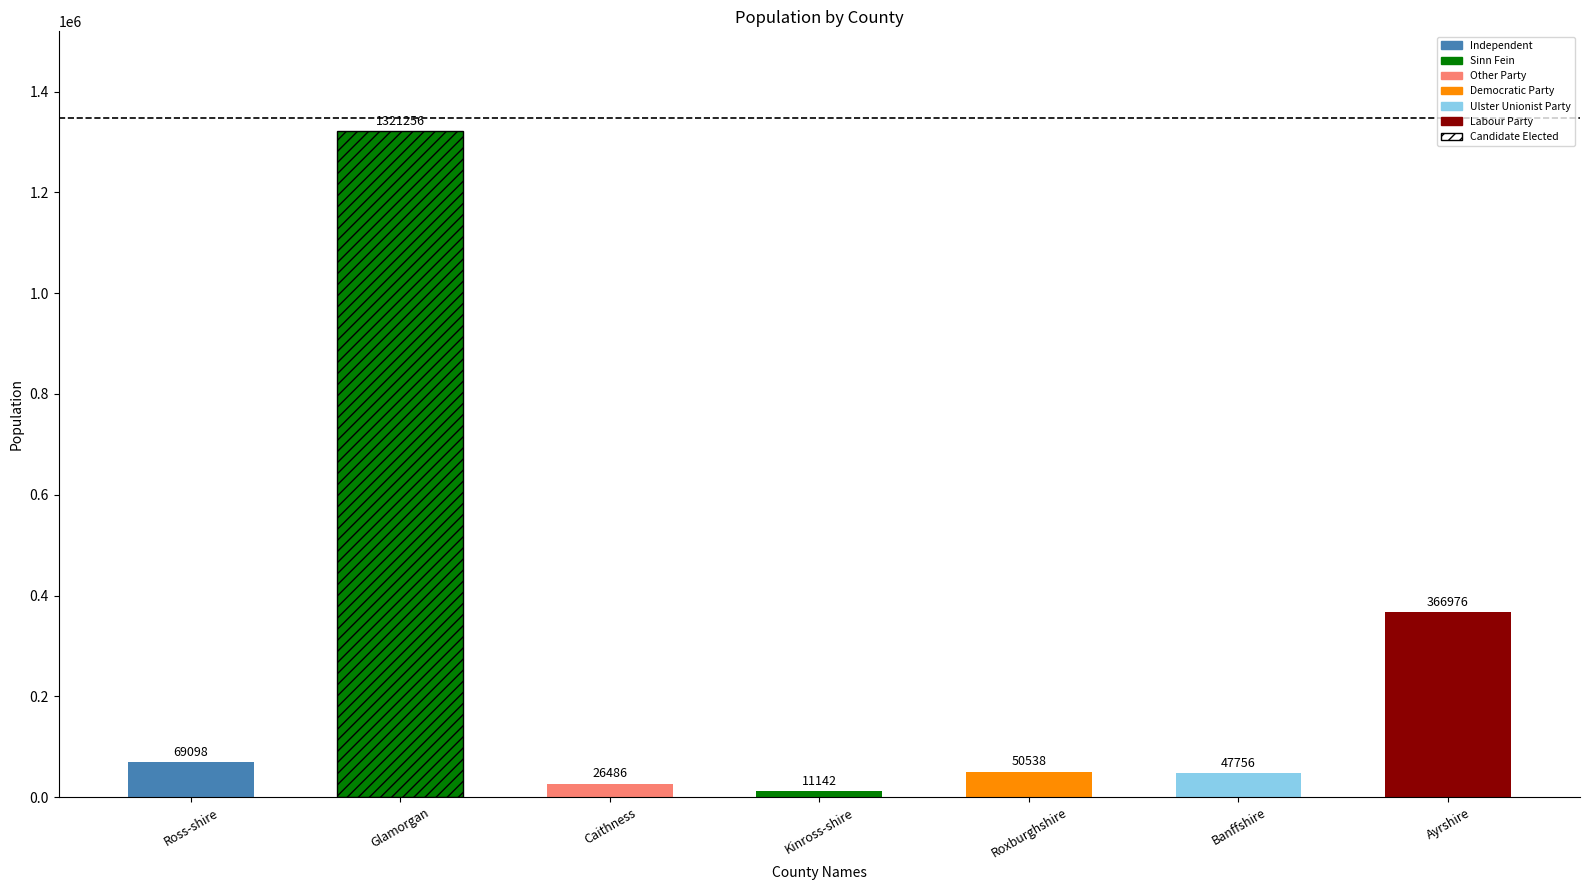

What is the minimum value shown in the chart?

11142